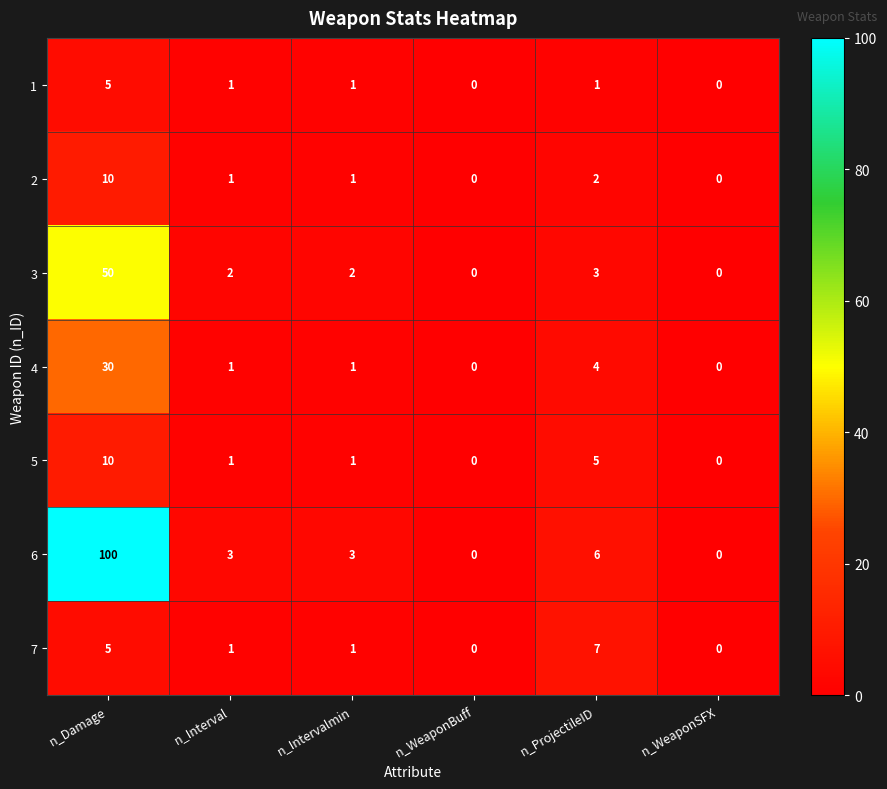

Count the 5 values in the range 0 to 5.

5